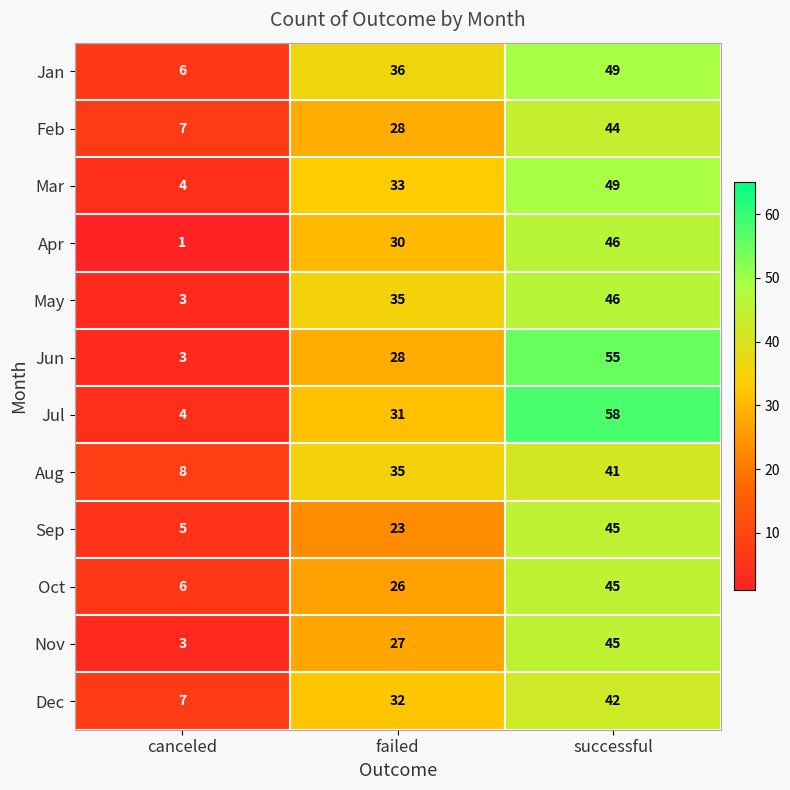

Where is Aug nearest to the value 24?

failed